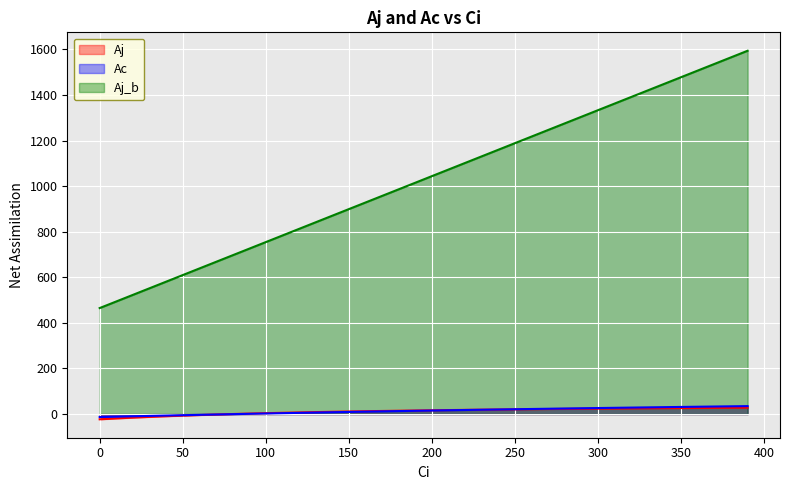

How many series are shown in this chart?

3